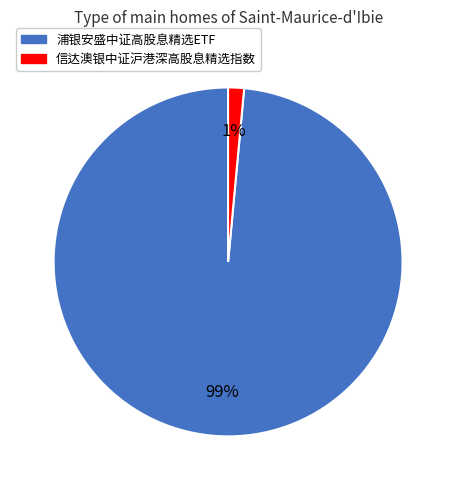

Count the number of slices in the pie.

2